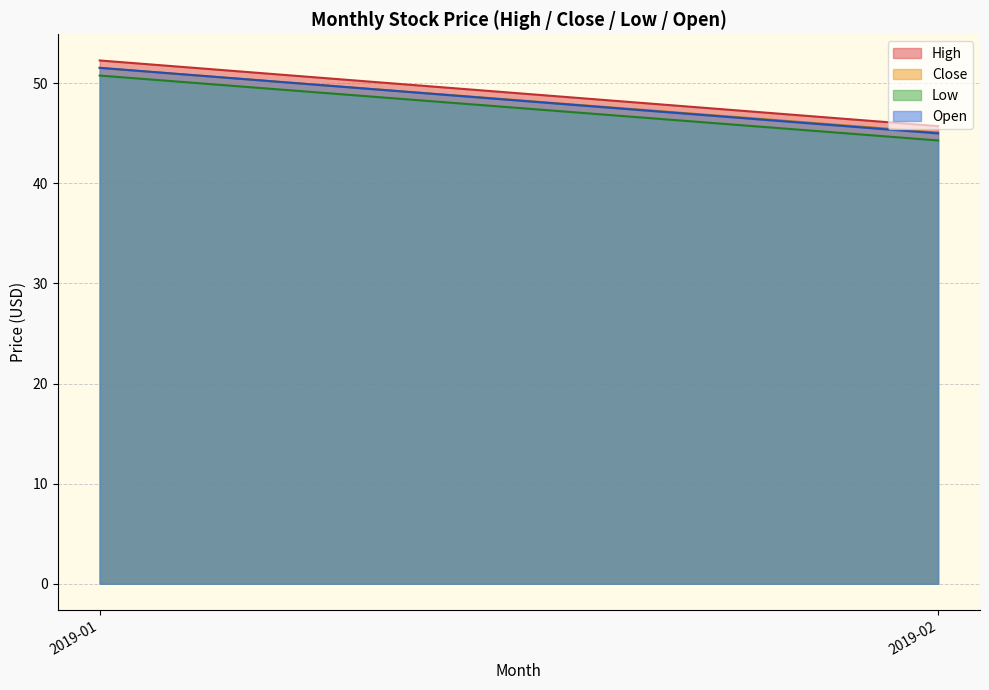

At which category does the chart reach its minimum across all series?

2019-02